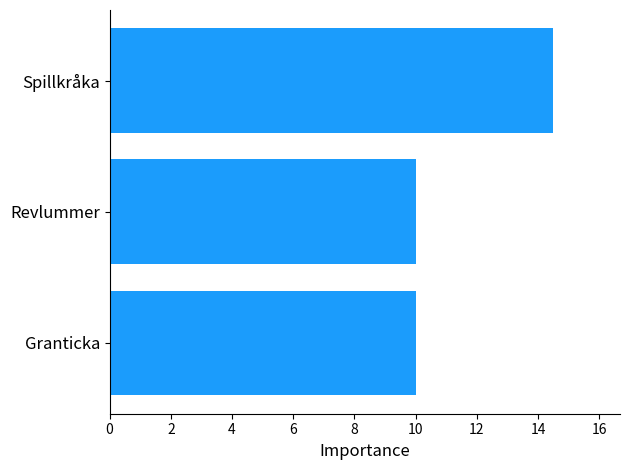

How many bars are there in total?

3